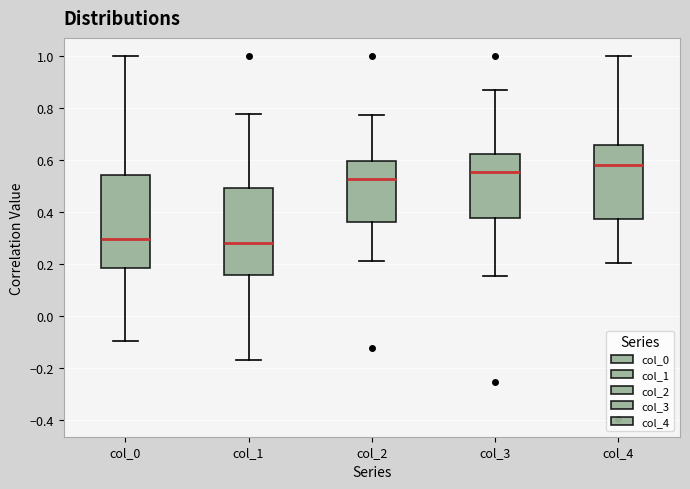

Reading left to right, transcribe this box plot: for each box, give where its median line is, the range the box spans, and where its two whiskers end, as read against the y-axis. The values are not printed on the chart, so give them approximately, as read against the axis.

col_0: median 0.30, box 0.18 to 0.54, whiskers -0.10 to 1.00
col_1: median 0.28, box 0.16 to 0.50, whiskers -0.18 to 0.78
col_2: median 0.52, box 0.36 to 0.60, whiskers 0.20 to 0.78
col_3: median 0.56, box 0.38 to 0.62, whiskers 0.16 to 0.86
col_4: median 0.58, box 0.38 to 0.66, whiskers 0.20 to 1.00